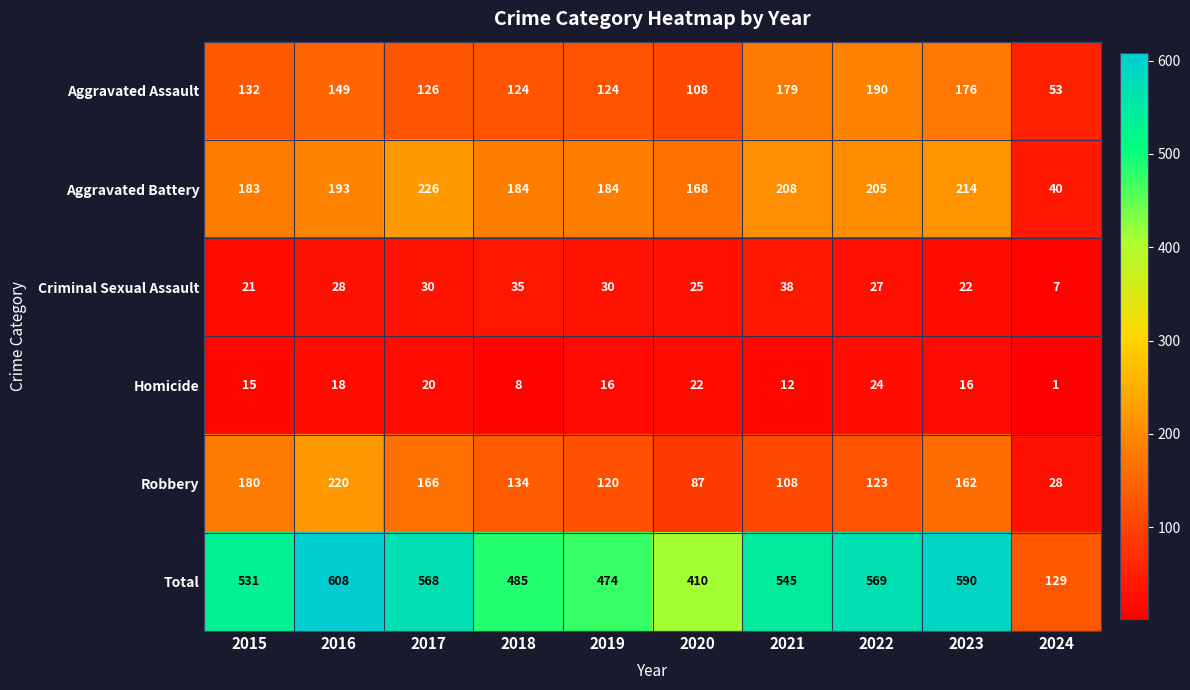

Is it true that Total equals 311 at 2023?

False